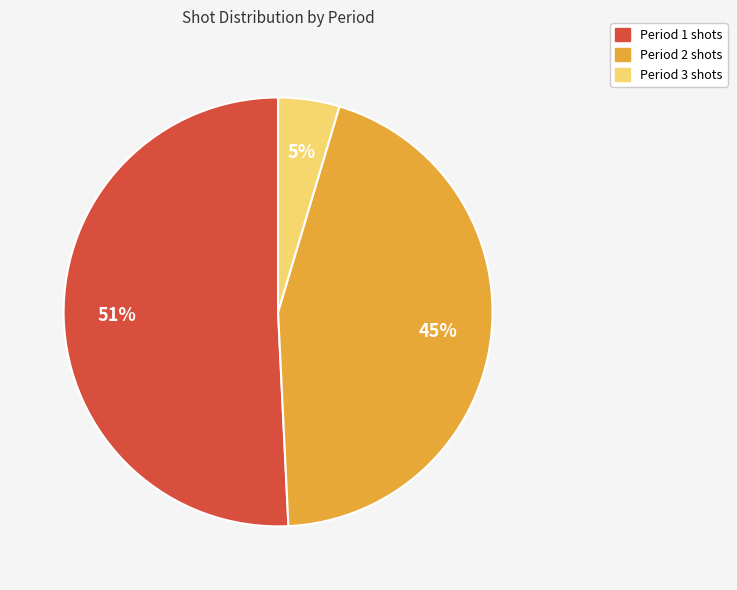

What is the ratio of the value at Period 3 to the value at Period 1?

0.1